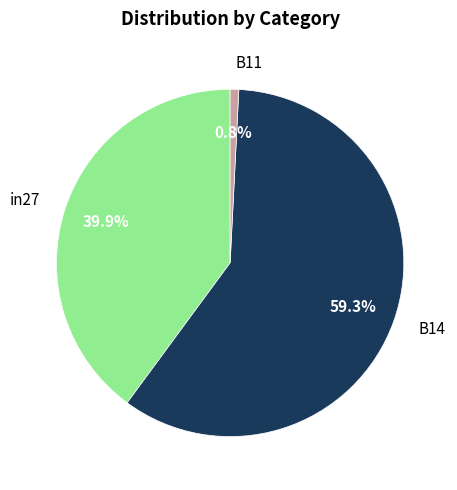

Which slice is the largest?

B14